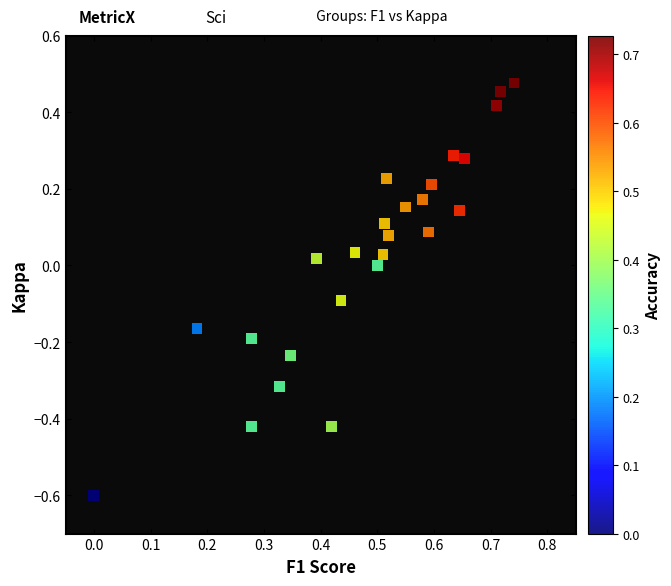

What is the range of Y values (max minus min)?

1.1